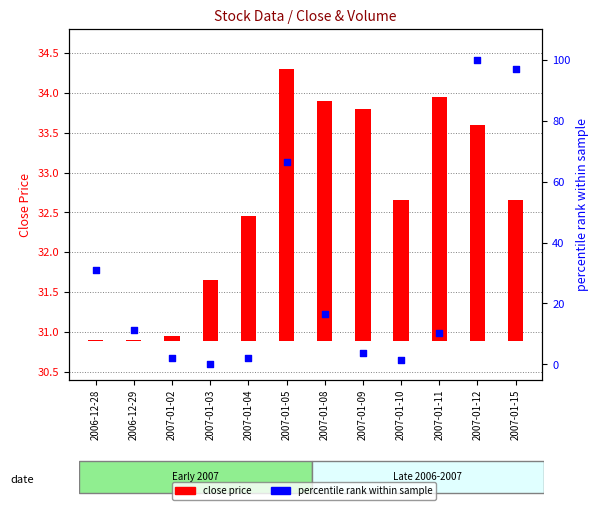

Which has a higher value, 2007-01-02 or 2007-01-15?

2007-01-15